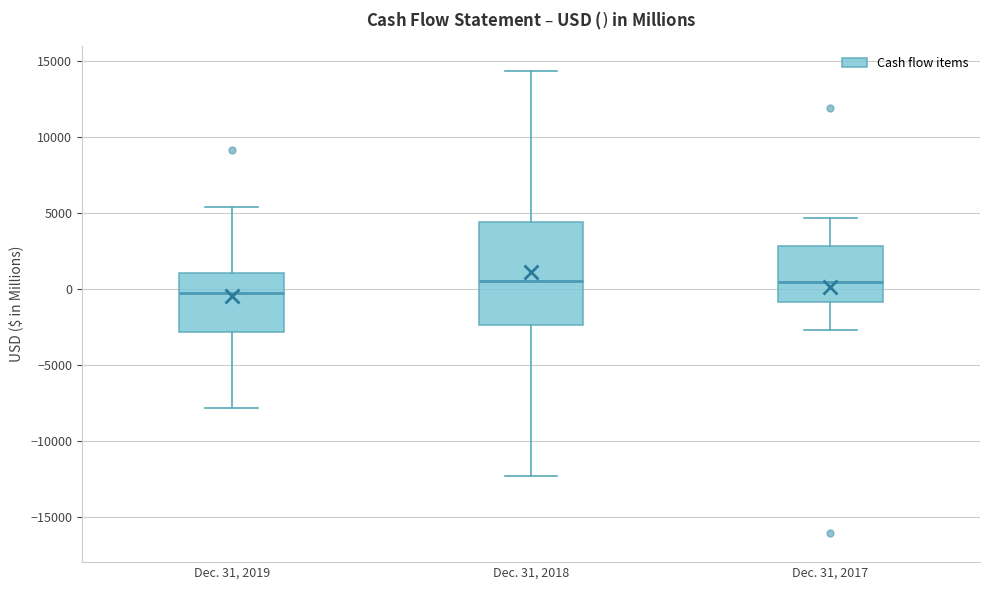

Reading left to right, transcribe this box plot: for each box, give where its median line is, the range the box spans, and where its two whiskers end, as read against the y-axis. The values are not printed on the chart, so give them approximately, as read against the axis.

Dec. 31, 2019: median -500, box -3000 to 1000, whiskers -8000 to 5500
Dec. 31, 2018: median 500, box -2500 to 4500, whiskers -12500 to 14500
Dec. 31, 2017: median 500, box -1000 to 3000, whiskers -2500 to 4500